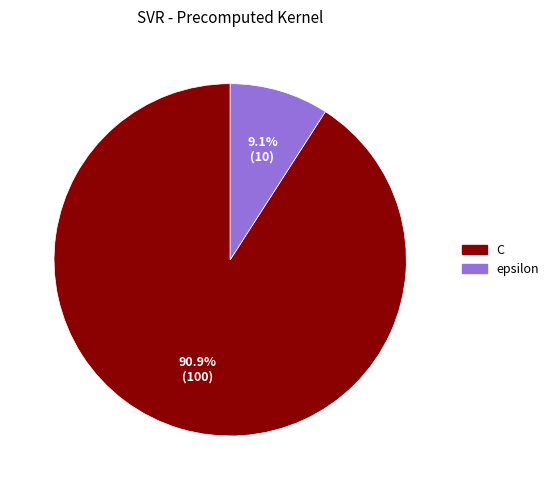

Approximately how many times larger is the value at C compared to epsilon?

10.0